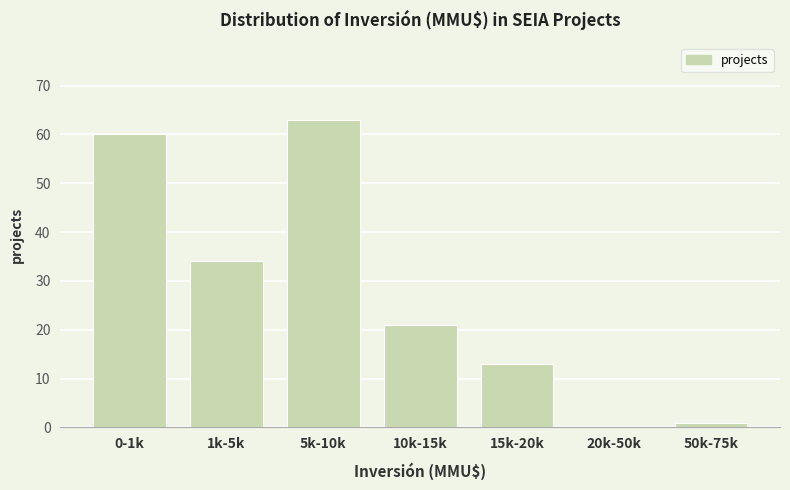

Reading left to right, transcribe all the data shown in this chart.

0-1k=60	1k-5k=34	5k-10k=63	10k-15k=21	15k-20k=13	20k-50k=0	50k-75k=1